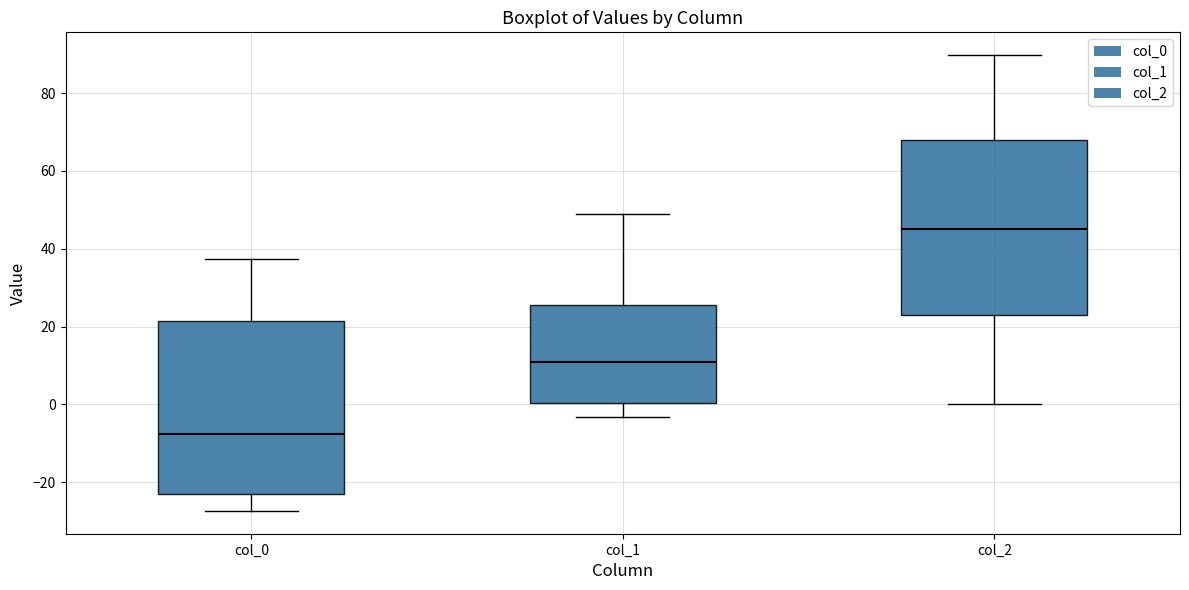

Which box's median line is the lowest?

col_0